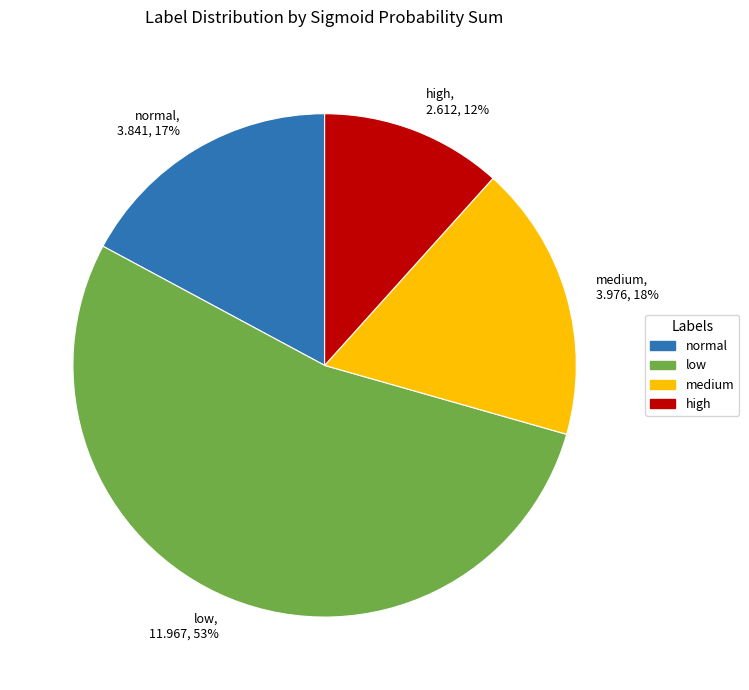

Combined, do normal and medium account for over 50%?

No